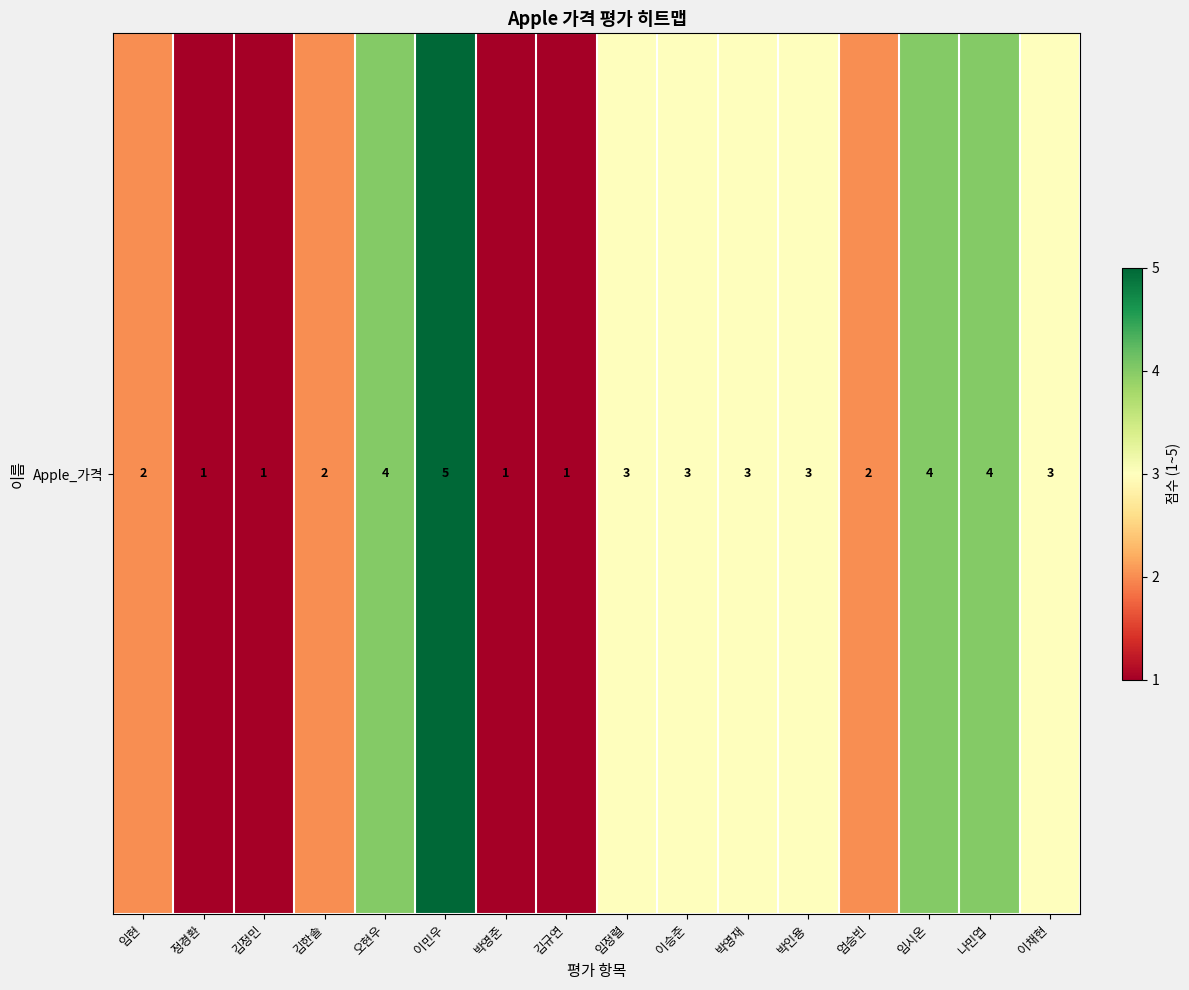

At which label does the data first exceed 3?

오현우